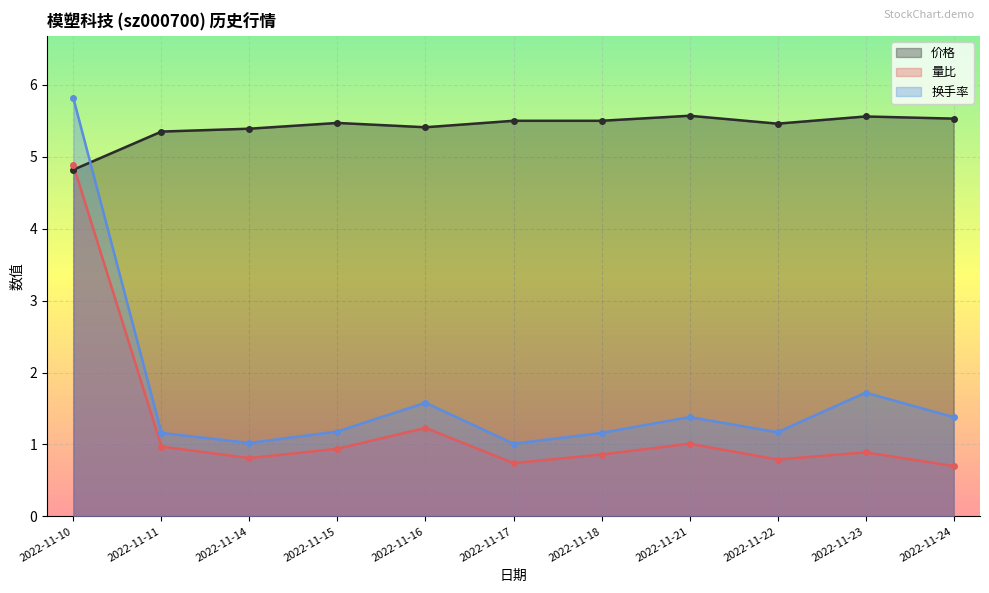

What is the sum of the 量比 values at 2022-11-10 and 2022-11-15?

5.8